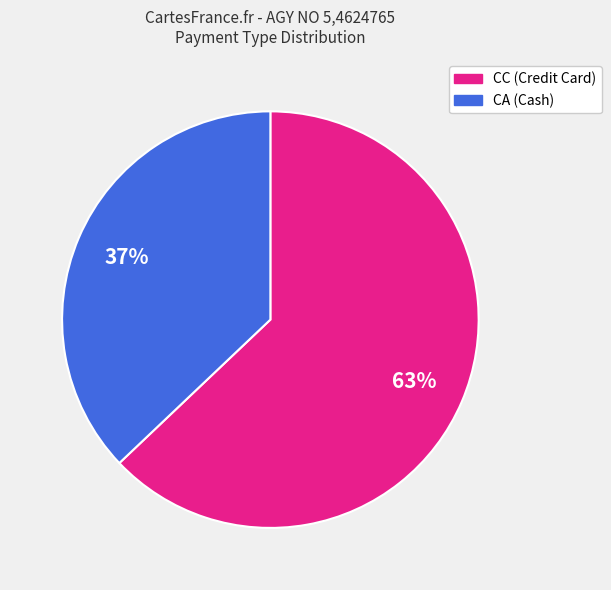

To the nearest percent, what is the average slice percentage?

50%